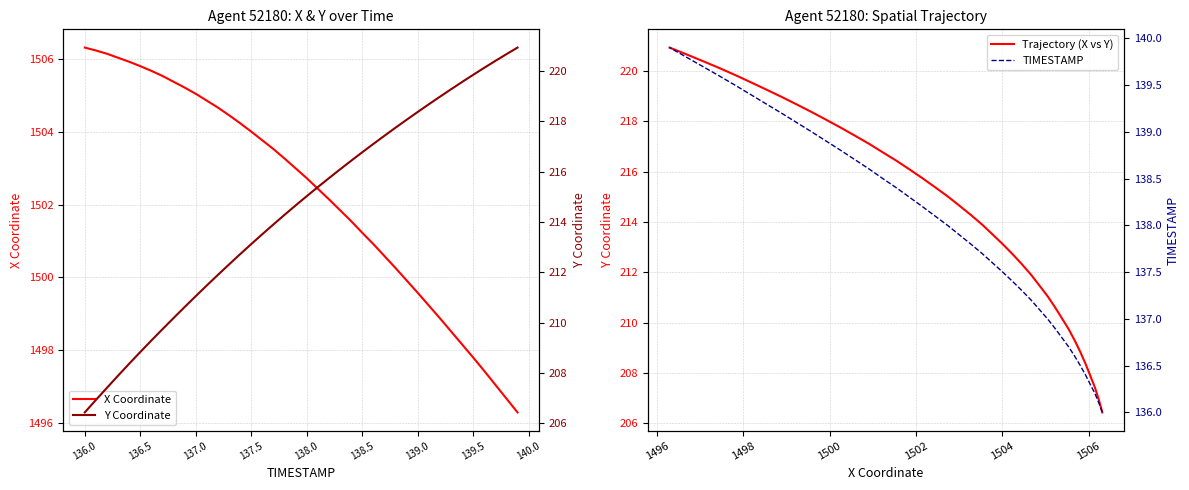

True or false: Y Coordinate and Trajectory (X vs Y) intersect in this chart.

False